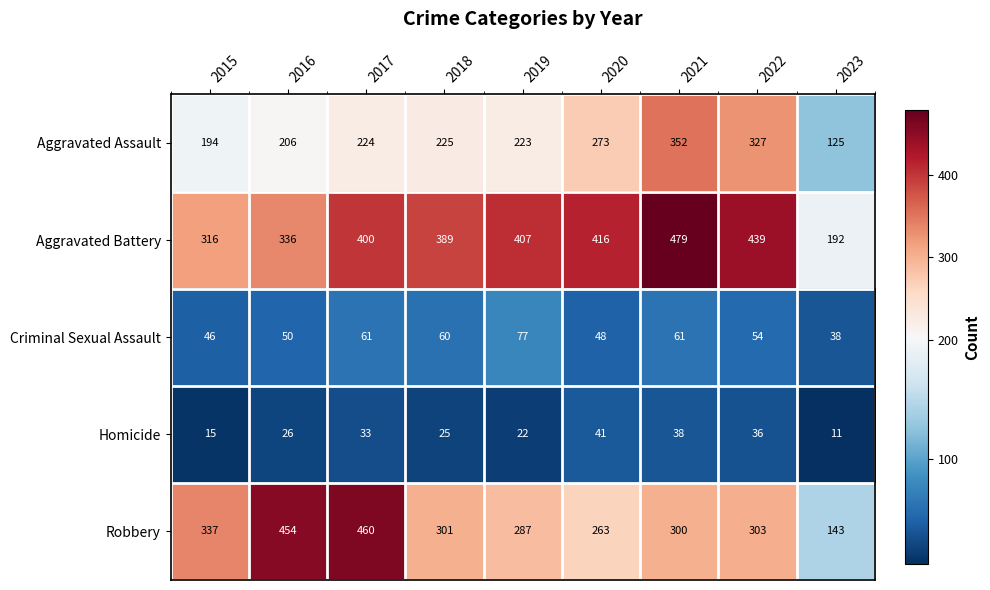

What is the difference between the highest and lowest values at 2016?

428